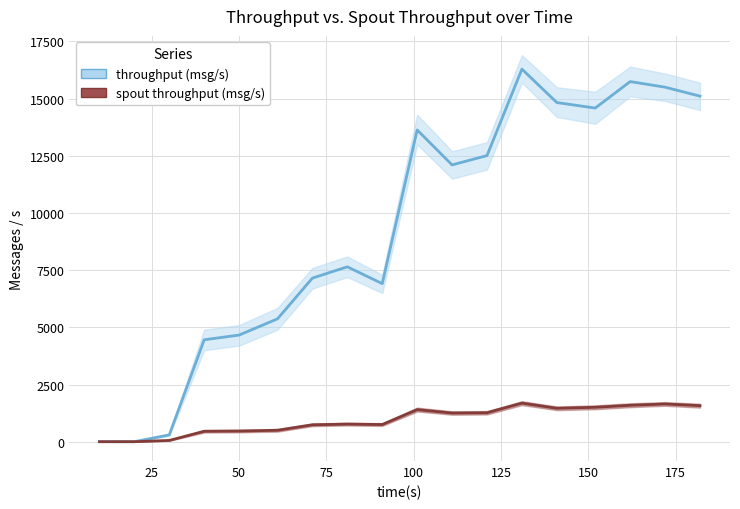

Which has a higher value, 0 or 14?

14